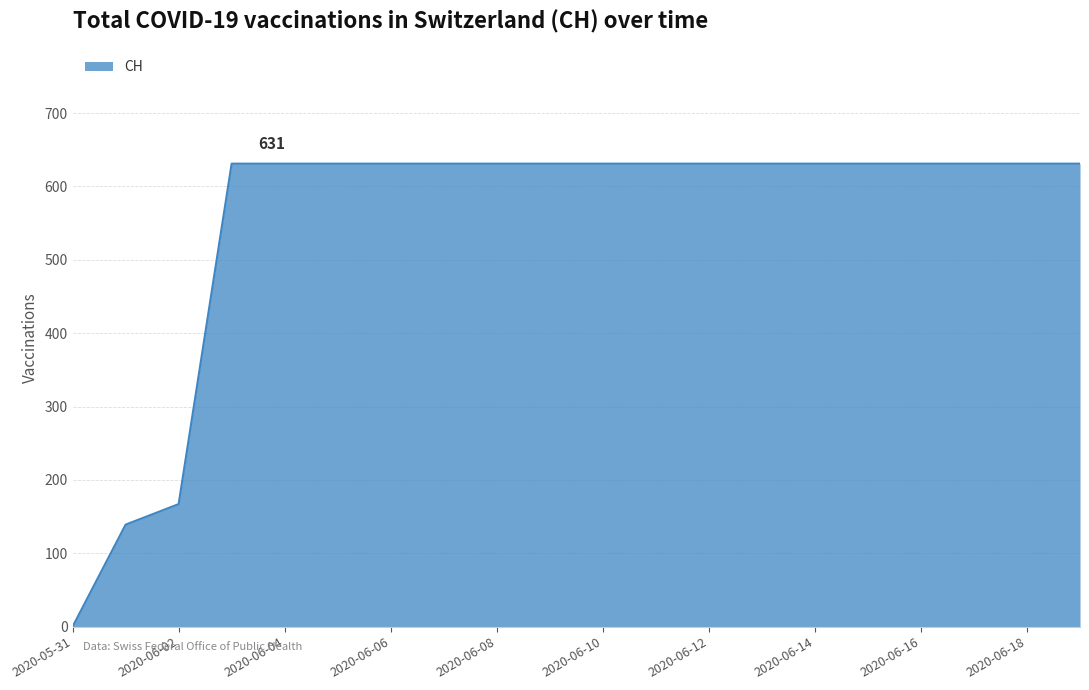

Reading left to right, extract all data points from this chart.

0	139	167	631	631	631	631	631	631	631	631	631	631	631	631	631	631	631	631	631